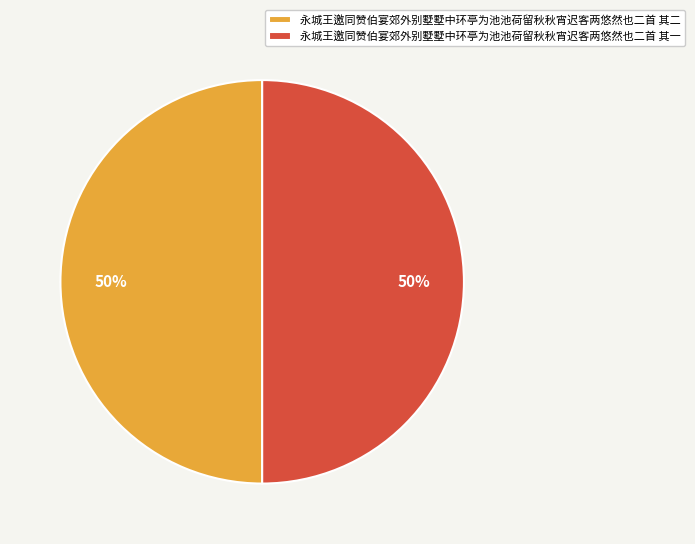

The 永城王邀同赞伯宴郊外别墅墅中环亭为池池荷留秋秋宵迟客两悠然也二首 其二 slice represents 50% of the pie. True or false?

True